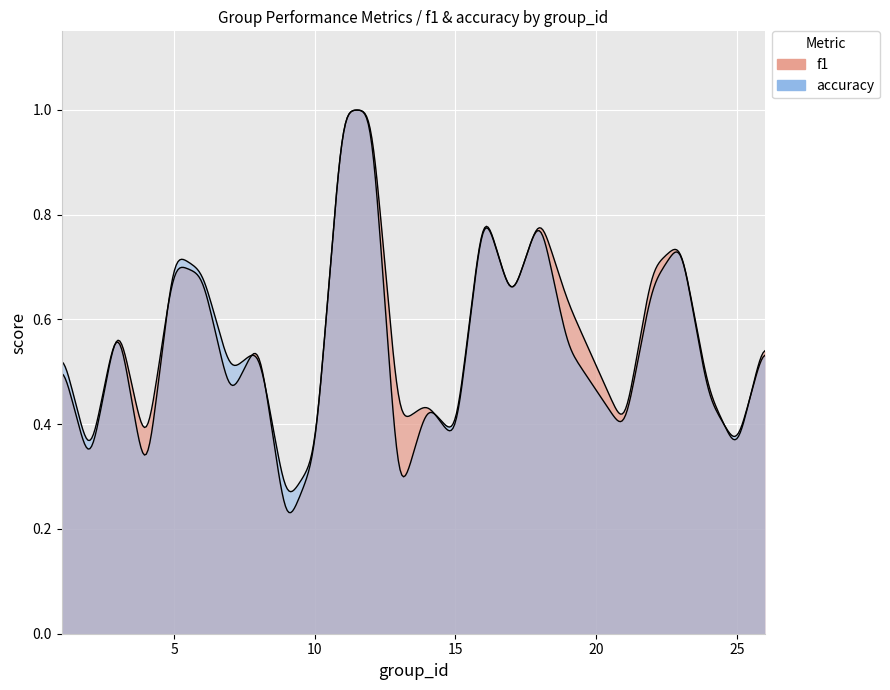

True or false: accuracy and f1 cross at least once.

True